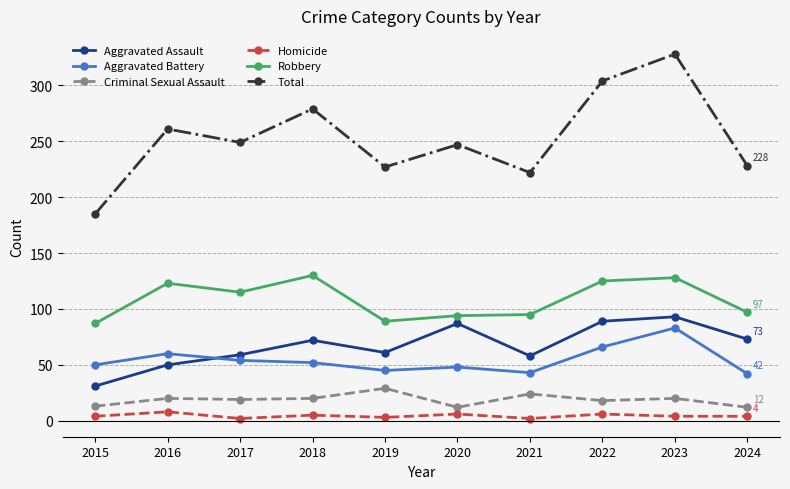

Is it true that Aggravated Battery equals 45 at 2019?

True